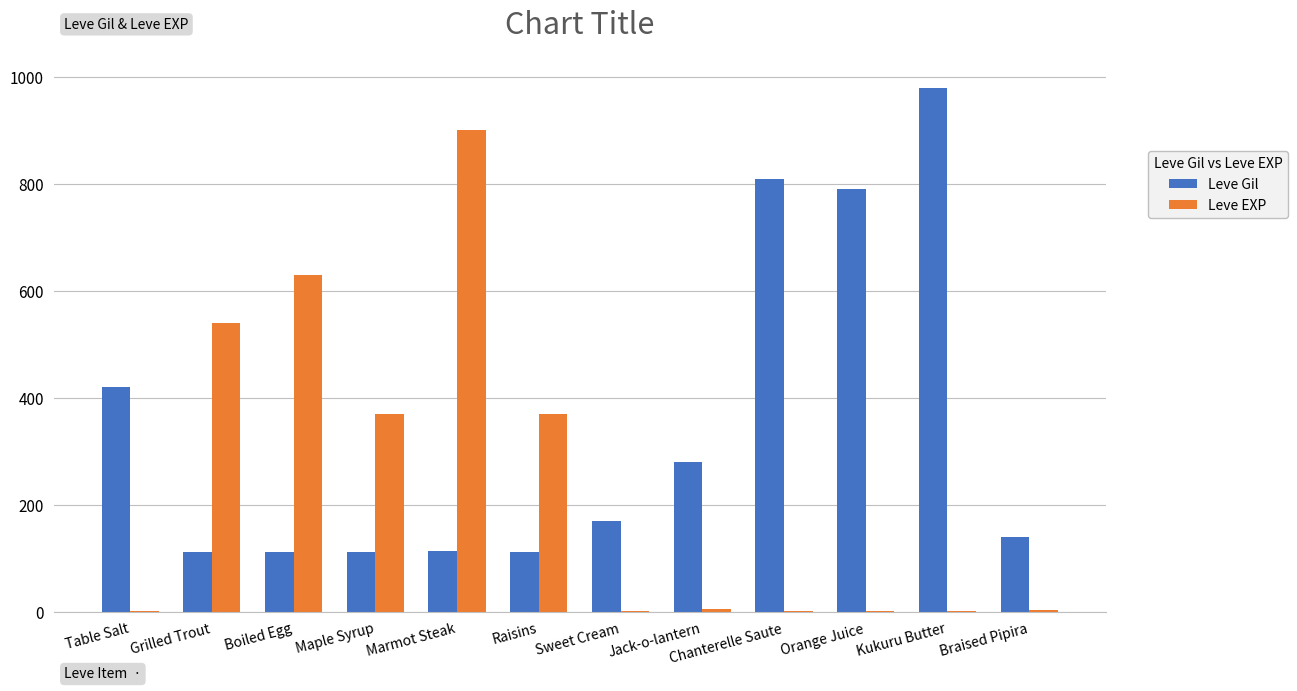

The value of Leve Gil at Braised Pipira is 140. True or false?

True